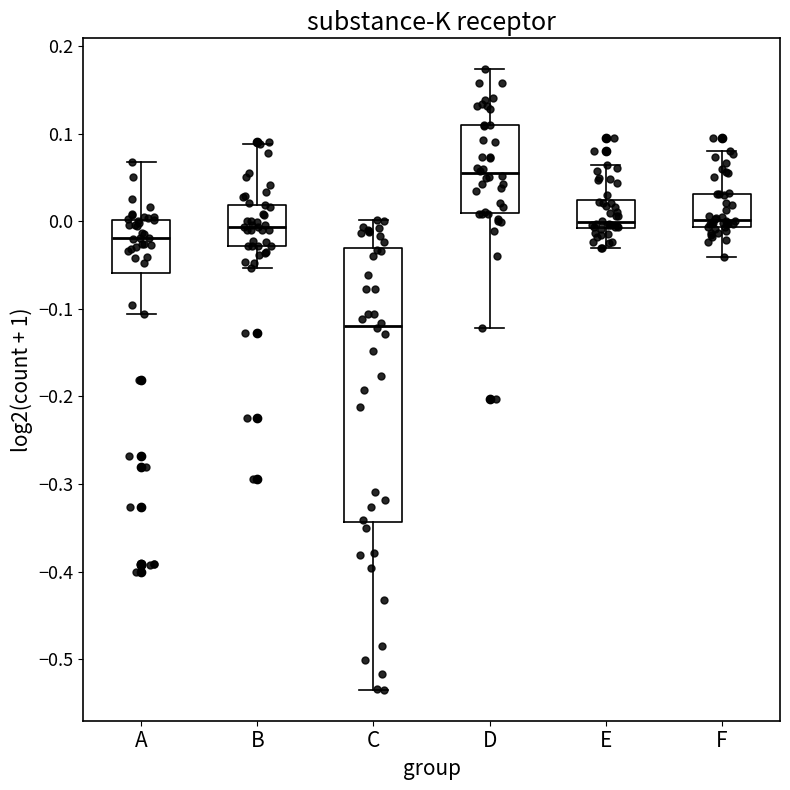

Which box has the lowest median line?

C